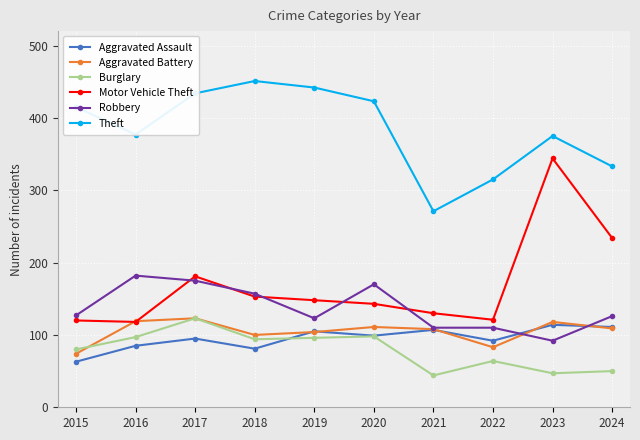

True or false: Aggravated Battery has a value of 100 at 2018.

True